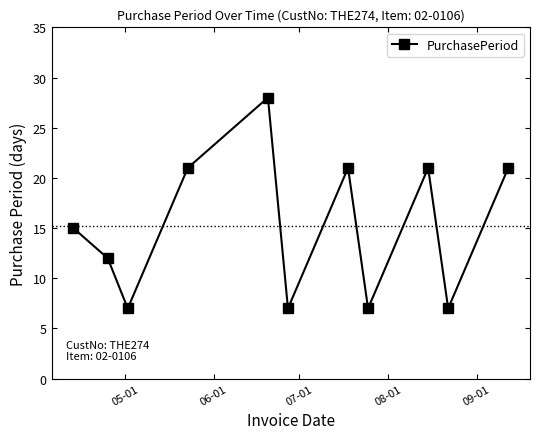

Reading left to right, transcribe all the data shown in this chart.

15	12	7	21	28	7	21	7	21	7	21